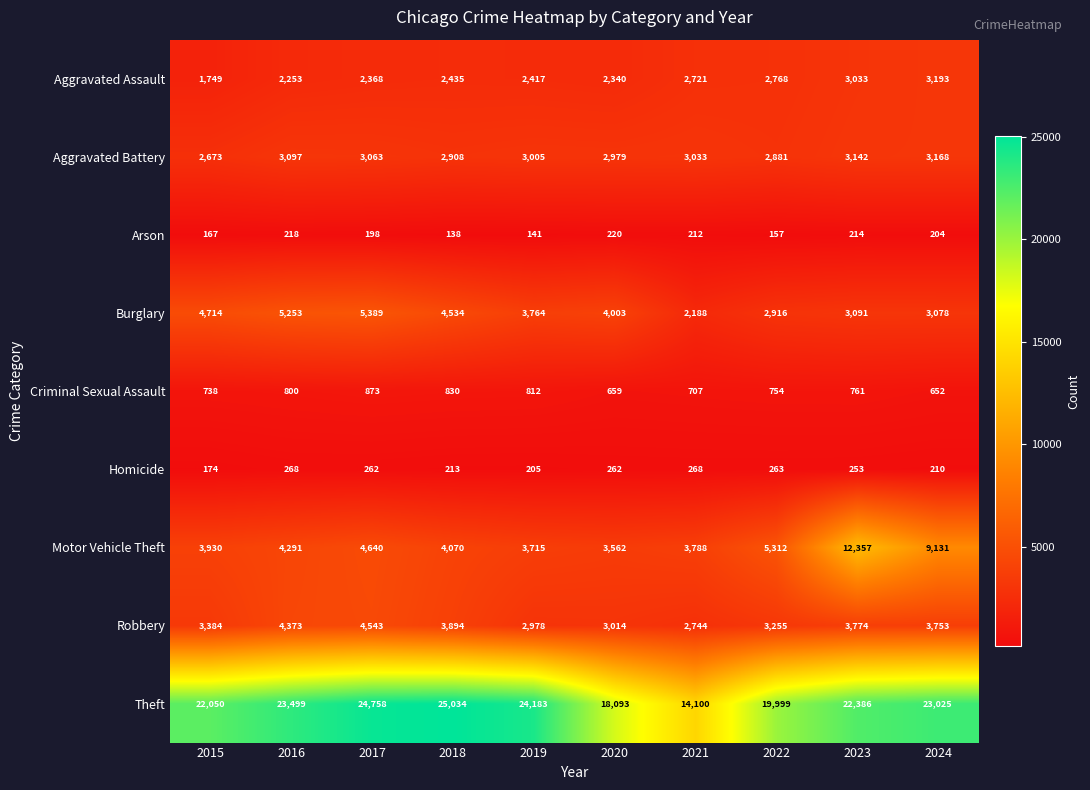

Rank the series at 2024 from lowest to highest value.

Arson, Homicide, Criminal Sexual Assault, Burglary, Aggravated Battery, Aggravated Assault, Robbery, Motor Vehicle Theft, Theft